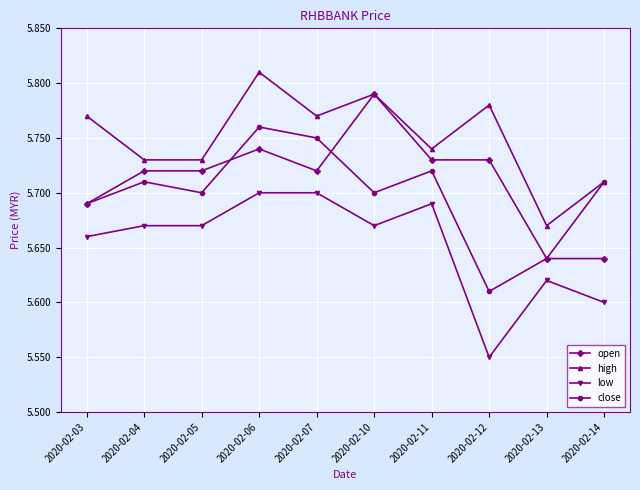

True or false: low and high cross at least once.

False